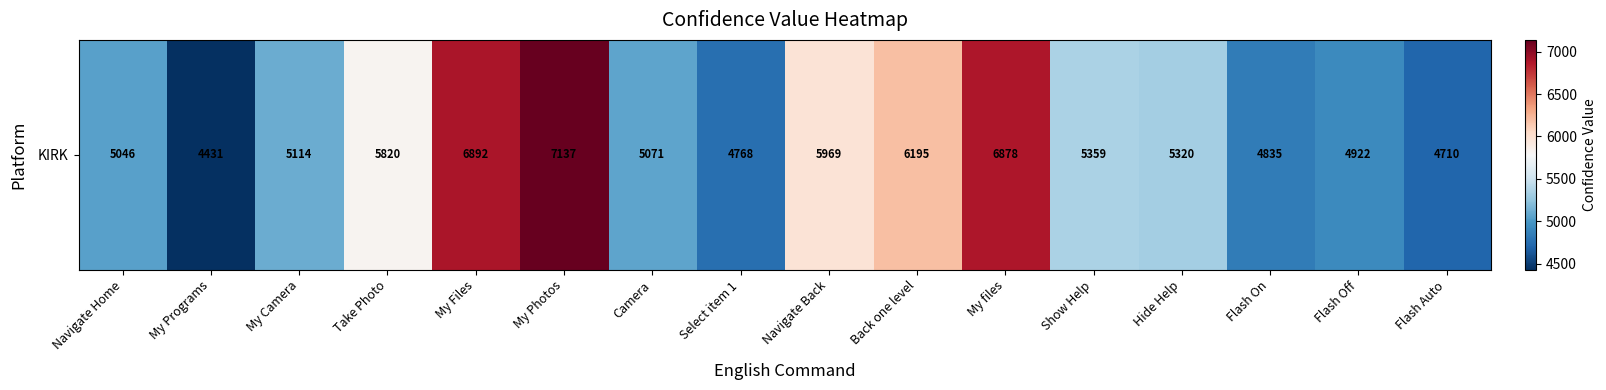

At which category does the chart reach its peak across all series?

My Photos